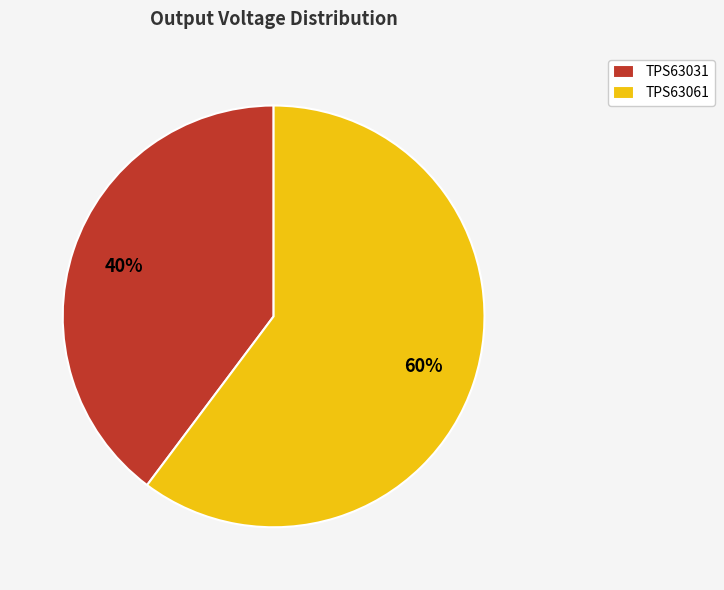

Do TPS63031 and TPS63061 together represent more than half of the pie?

Yes